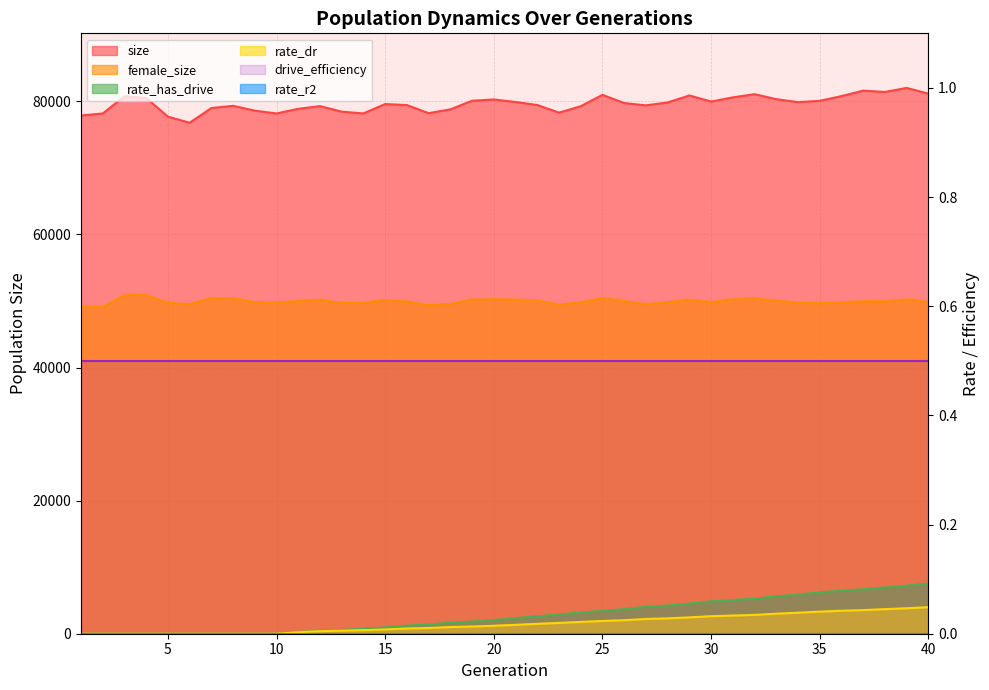

Reading right to left, extract all data points from this chart.

size: 81165.0	82023.0	81414.0	81616.0	80793.0	80081.0	79889.0	80334.0	81081.0	80598.0	79973.0	80887.0	79839.0	79402.0	79749.0	80983.0	79271.0	78310.0	79452.0	79907.0	80283.0	80096.0	78802.0	78228.0	79445.0	79600.0	78189.0	78453.0	79285.0	78882.0	78184.0	78605.0	79331.0	79001.0	76791.0	77704.0	80512.0	80761.0	78182.0	77884.0
female_size: 49879.0	50255.0	49944.0	49967.0	49803.0	49653.0	49738.0	50072.0	50397.0	50265.0	49836.0	50191.0	49826.0	49509.0	50024.0	50442.0	49796.0	49444.0	50088.0	50215.0	50271.0	50222.0	49549.0	49361.0	49922.0	50146.0	49707.0	49719.0	50194.0	49997.0	49802.0	49852.0	50414.0	50420.0	49524.0	49717.0	50905.0	50860.0	49096.0	49156.0
rate_dr: 0.0	0.0	0.0	0.0	0.0	0.0	0.0	0.0	0.0	0.0	0.0	0.0	0.0	0.0	0.0	0.0	0.0	0.0	0.0	0.0	0.0	0.0	0.0	0.0	0.0	0.0	0.0	0.0	0.0	0.0	0.0	0.0	0.0	0.0	0.0	0.0	0.0	0.0	0.0	0.0
rate_has_drive: 0.1	0.1	0.1	0.1	0.1	0.1	0.1	0.1	0.1	0.1	0.1	0.1	0.1	0.0	0.0	0.0	0.0	0.0	0.0	0.0	0.0	0.0	0.0	0.0	0.0	0.0	0.0	0.0	0.0	0.0	0.0	0.0	0.0	0.0	0.0	0.0	0.0	0.0	0.0	0.0